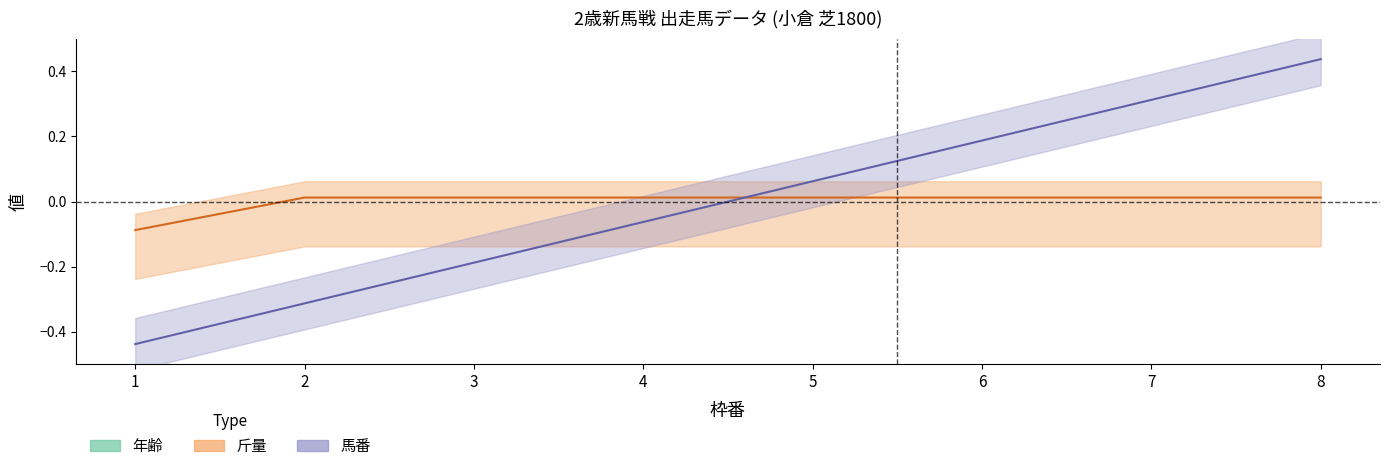

At which label does 斤量 first exceed 0?

2